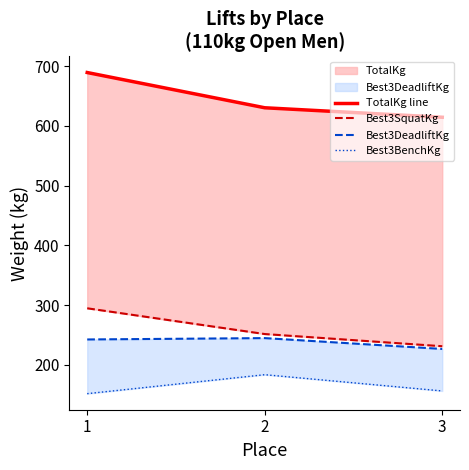

What is the difference between the maximum and minimum values in the Best3BenchKg series?

31.8